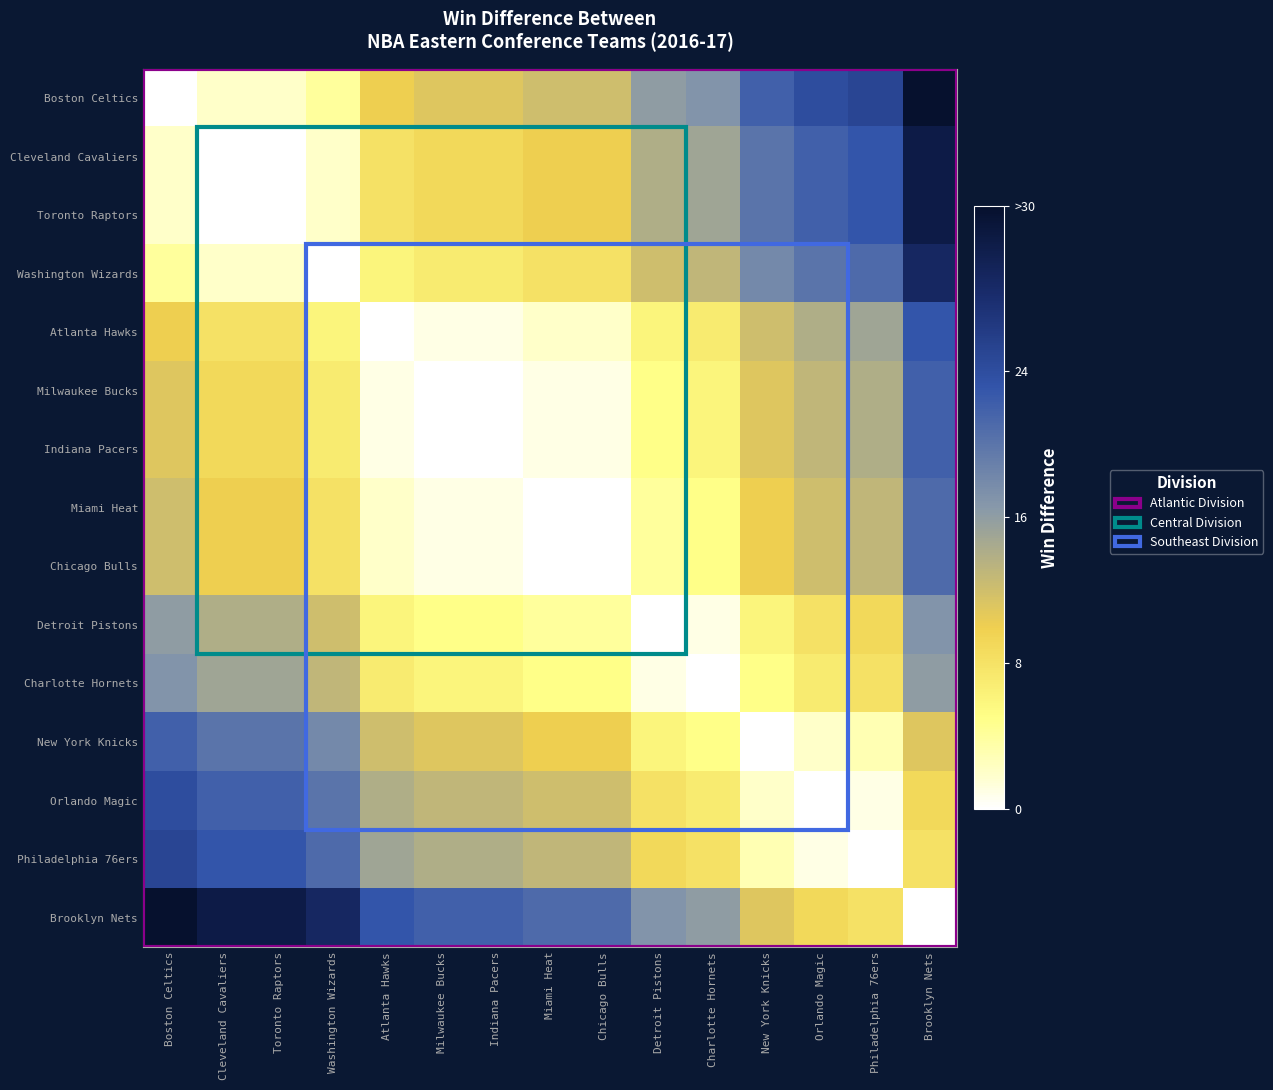

Count the number of categories in the chart.

15